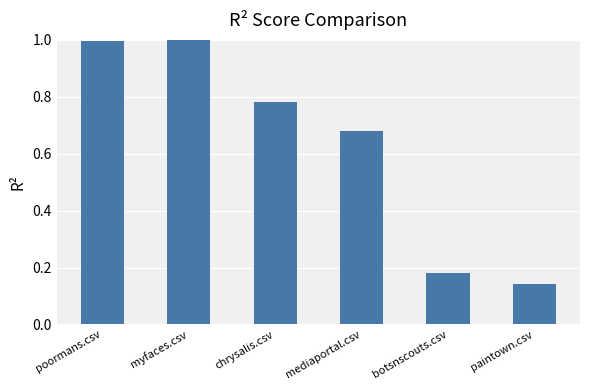

What is the value of the 2nd bar from the left?

1.0